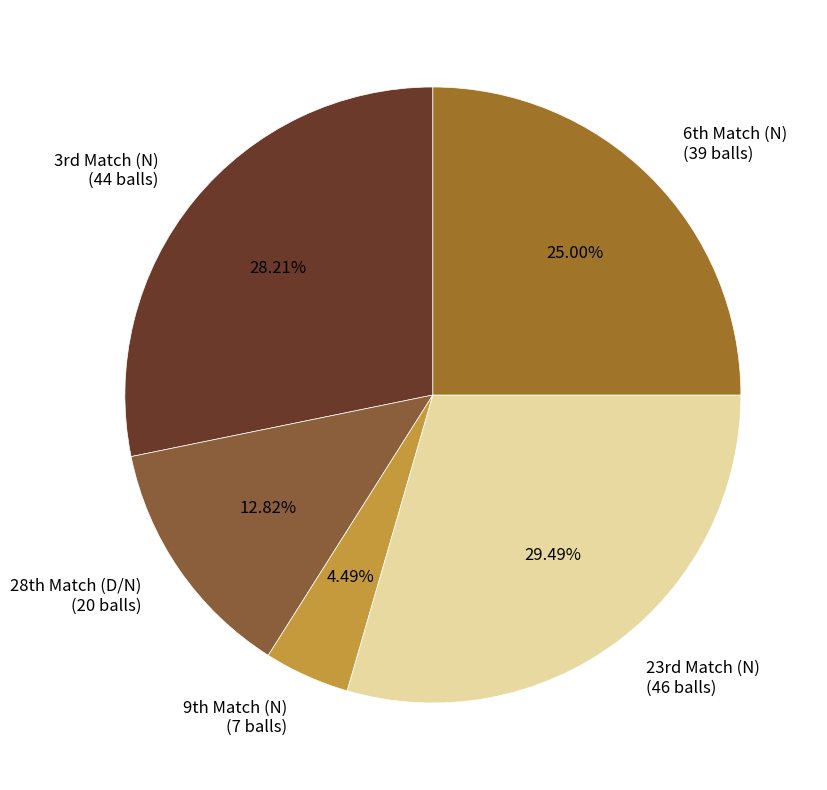

Is there a majority slice in this chart?

No